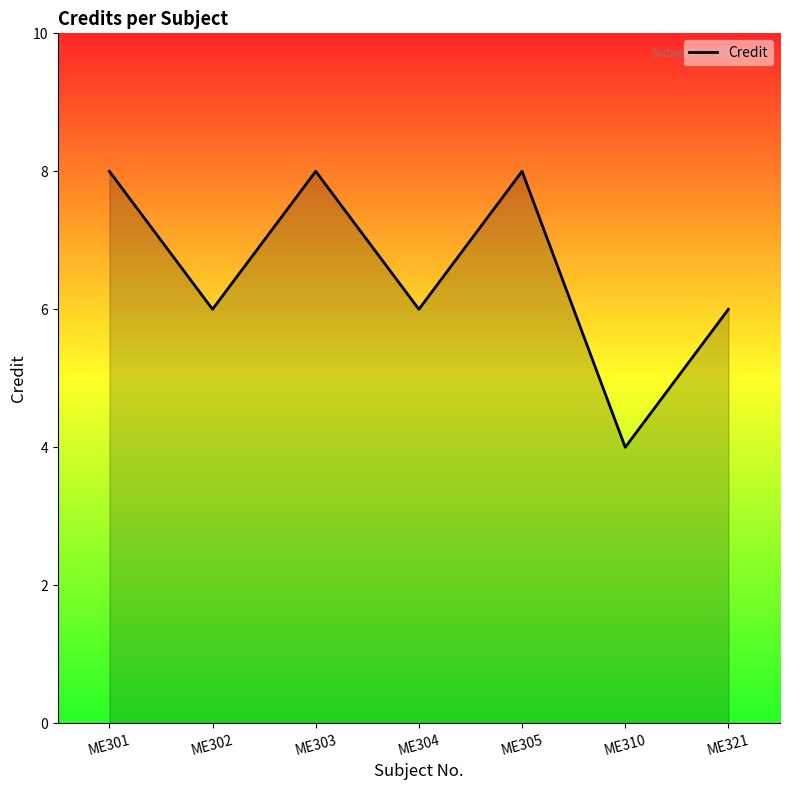

Where is the first local maximum?

ME303